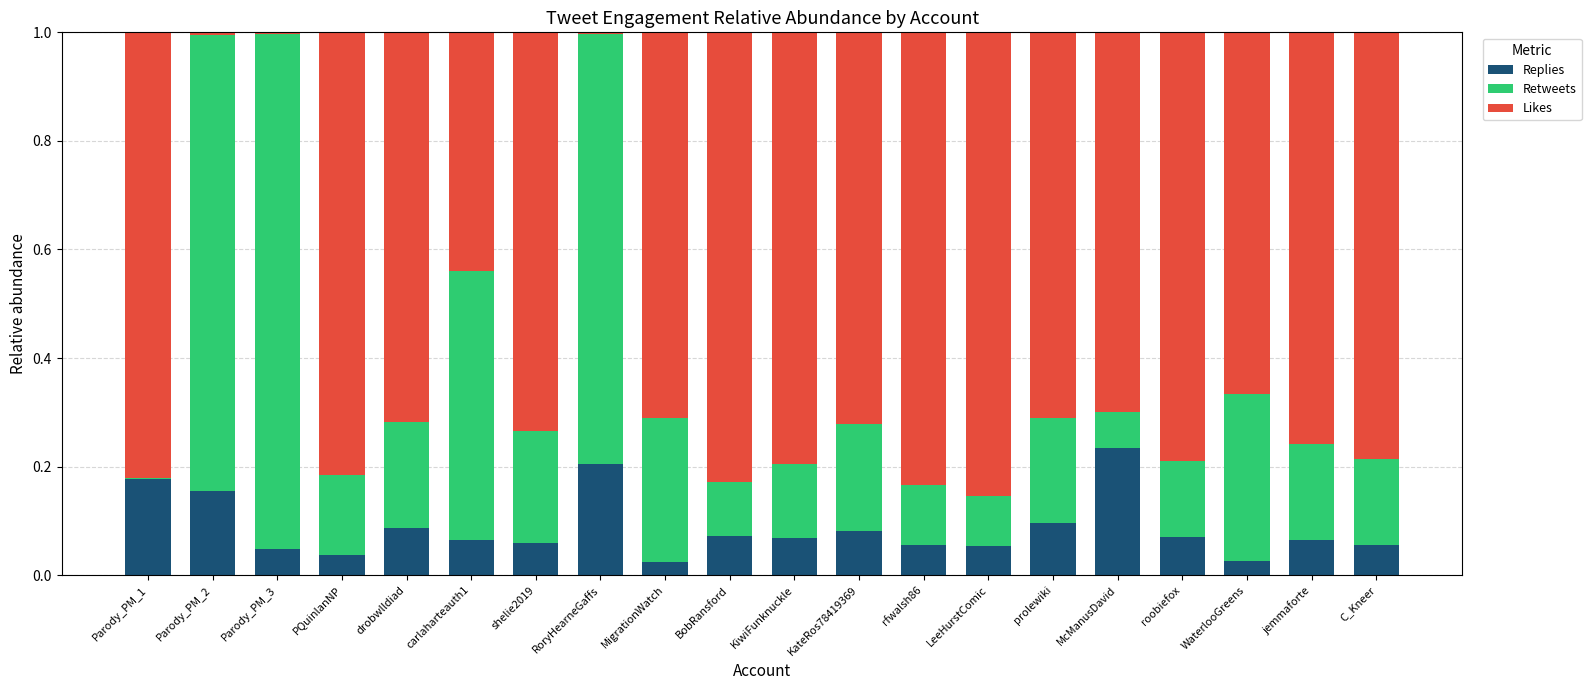

The value of Replies at roobiefox is 0.1. True or false?

True